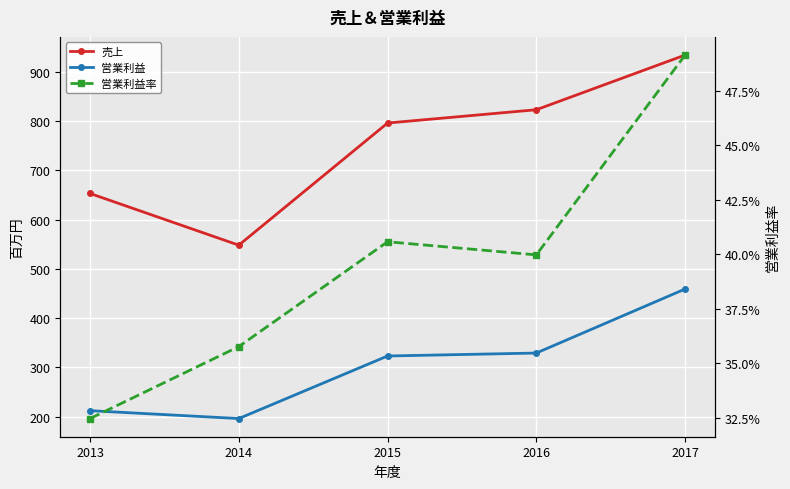

True or false: 営業利益 and 売上 intersect in this chart.

False